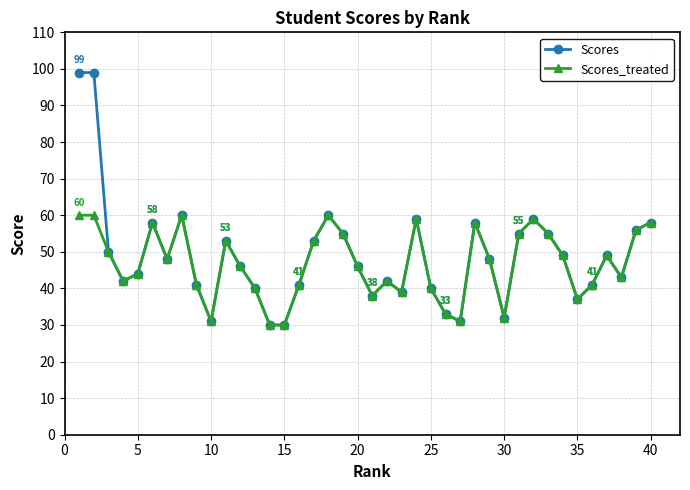

How many distinct data groups are displayed?

2